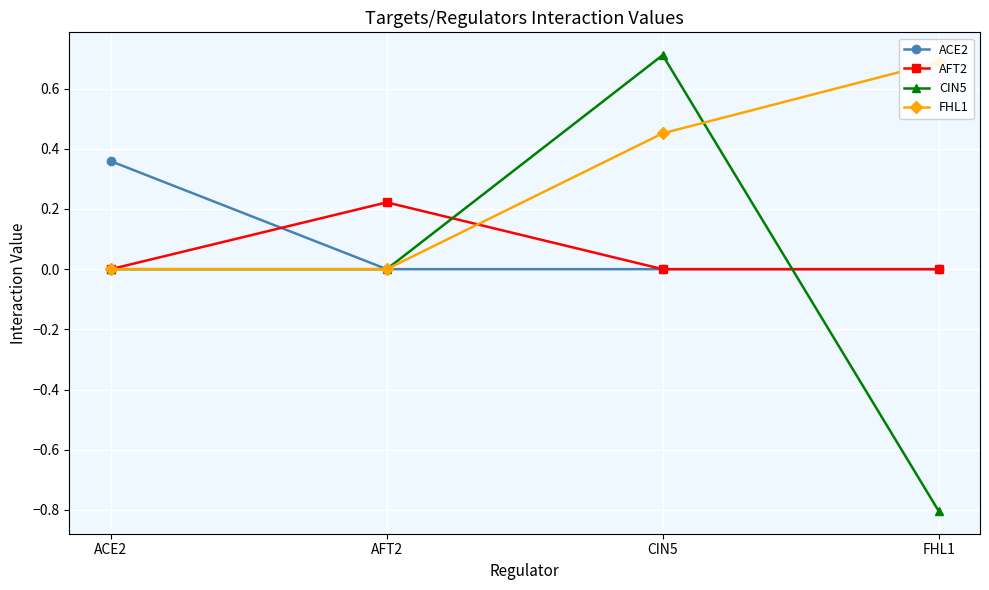

At which label does AFT2 reach its peak?

AFT2